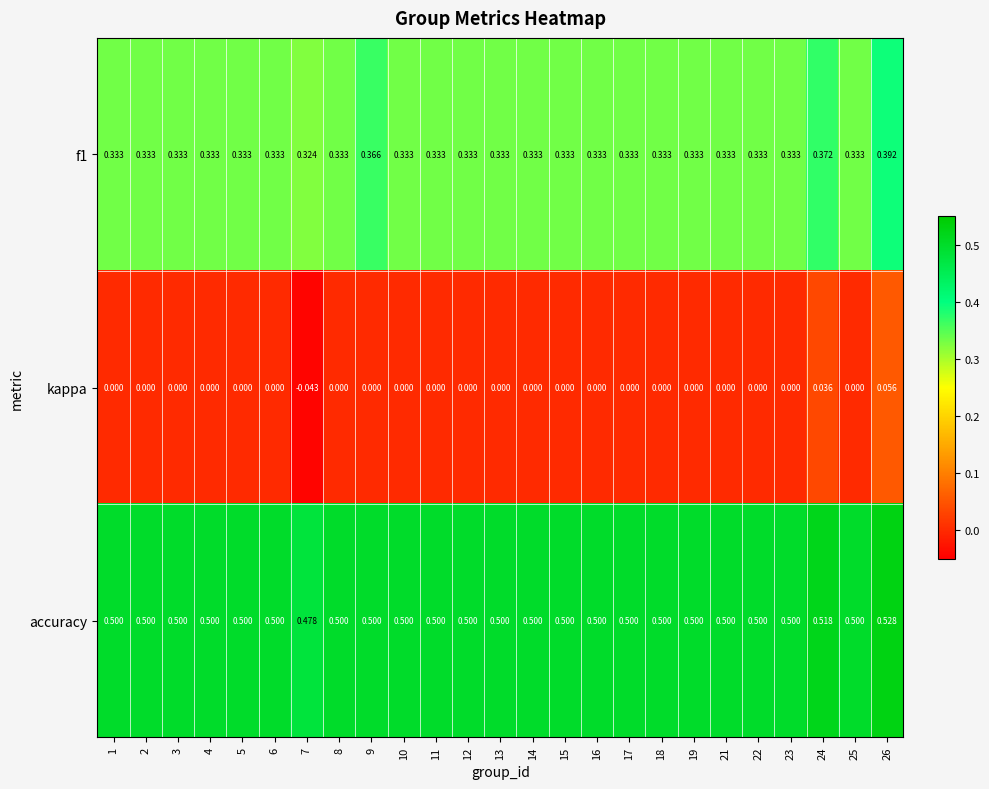

Which series has the largest range (max minus min)?

kappa